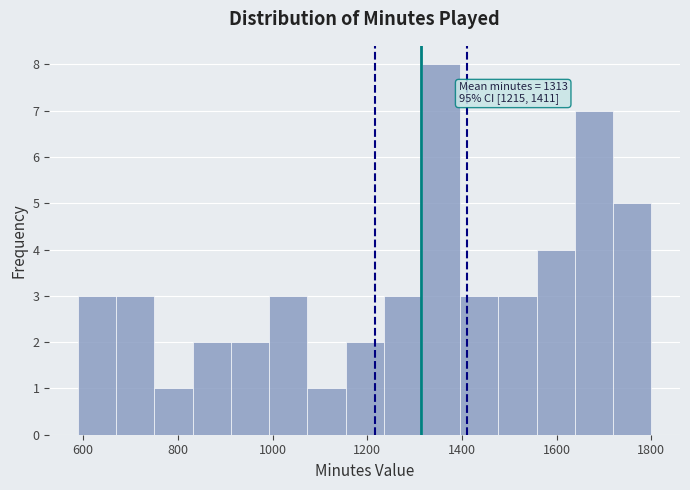

Which range on the x-axis has the tallest bar?

1320 to 1400